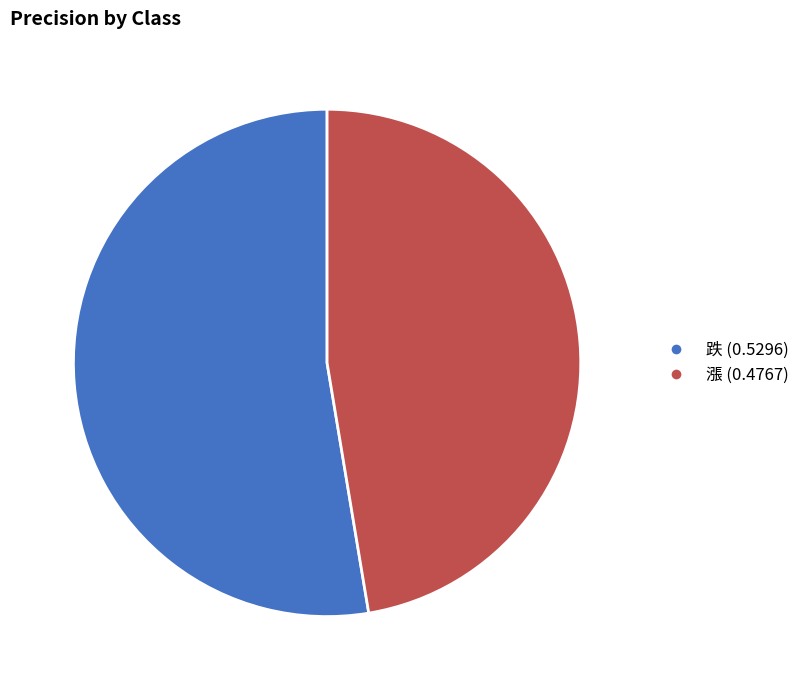

Combined, do 漲 and 跌 account for over 50%?

Yes